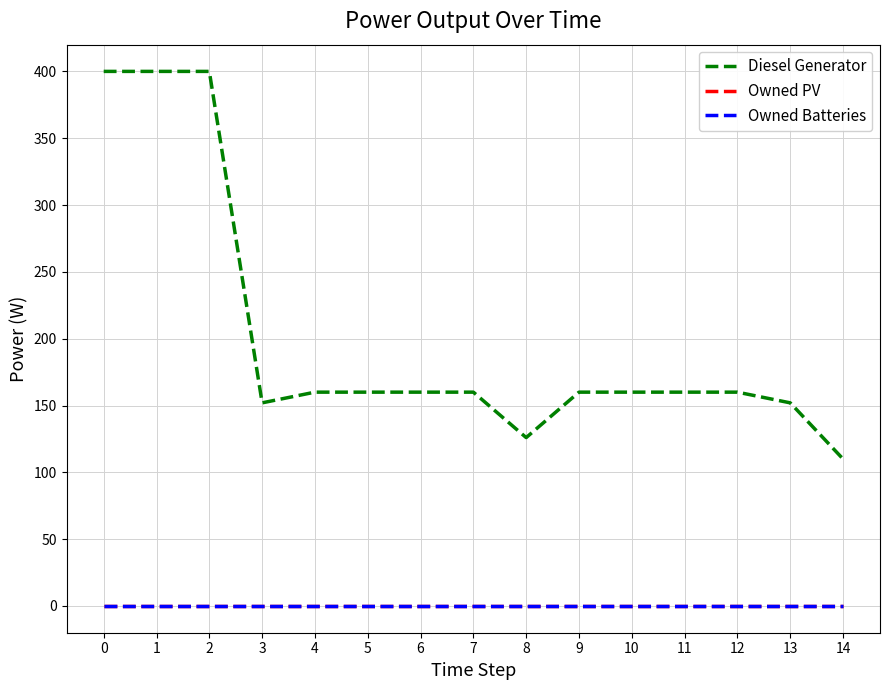

How many lines are shown in the chart?

3